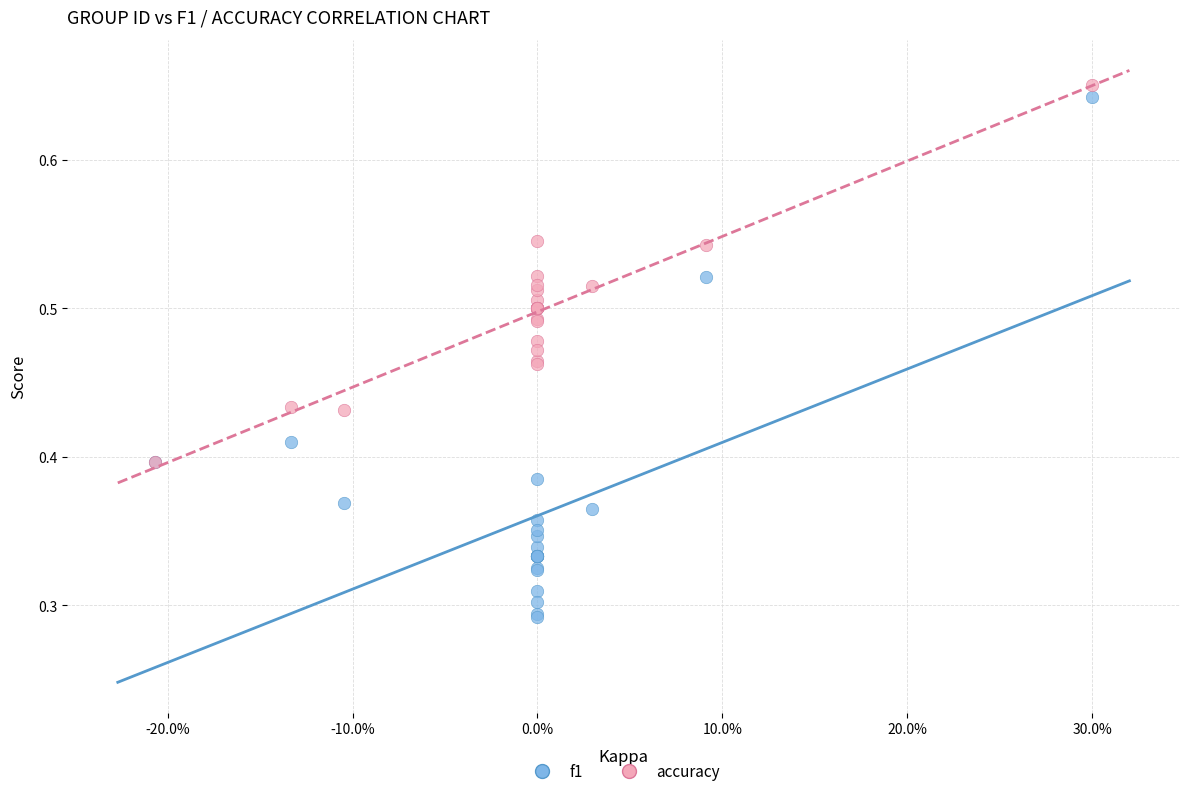

What are all the series names shown in the legend?

f1, accuracy